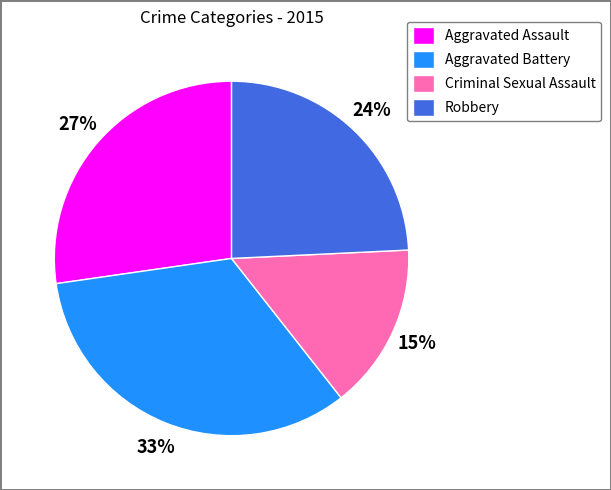

Do Aggravated Assault and Robbery together represent more than half of the pie?

Yes